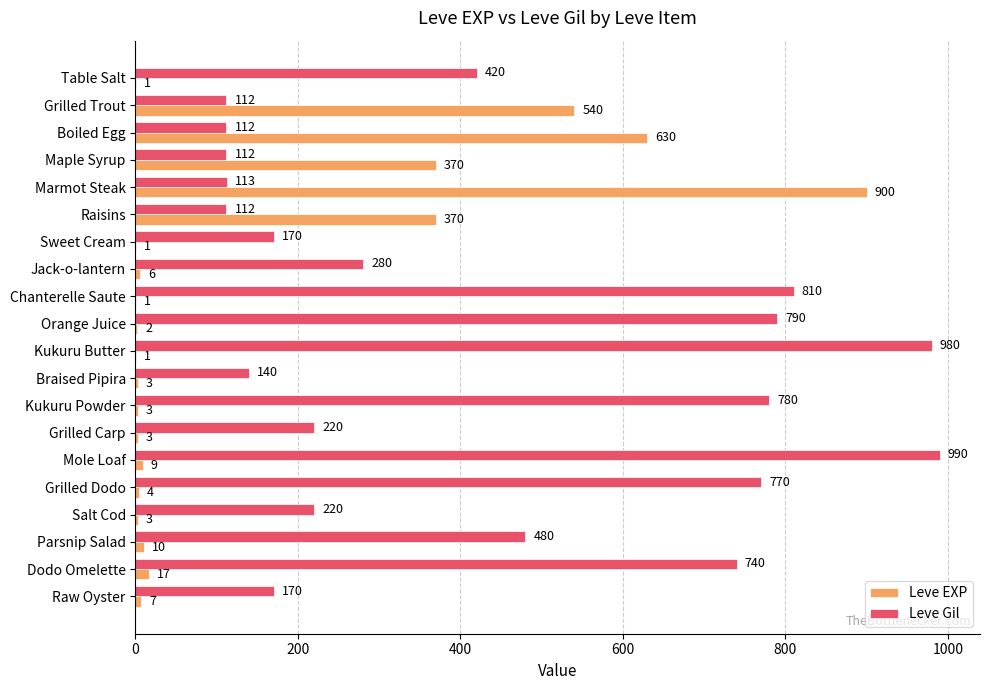

What are all the series names shown in the legend?

Leve EXP, Leve Gil